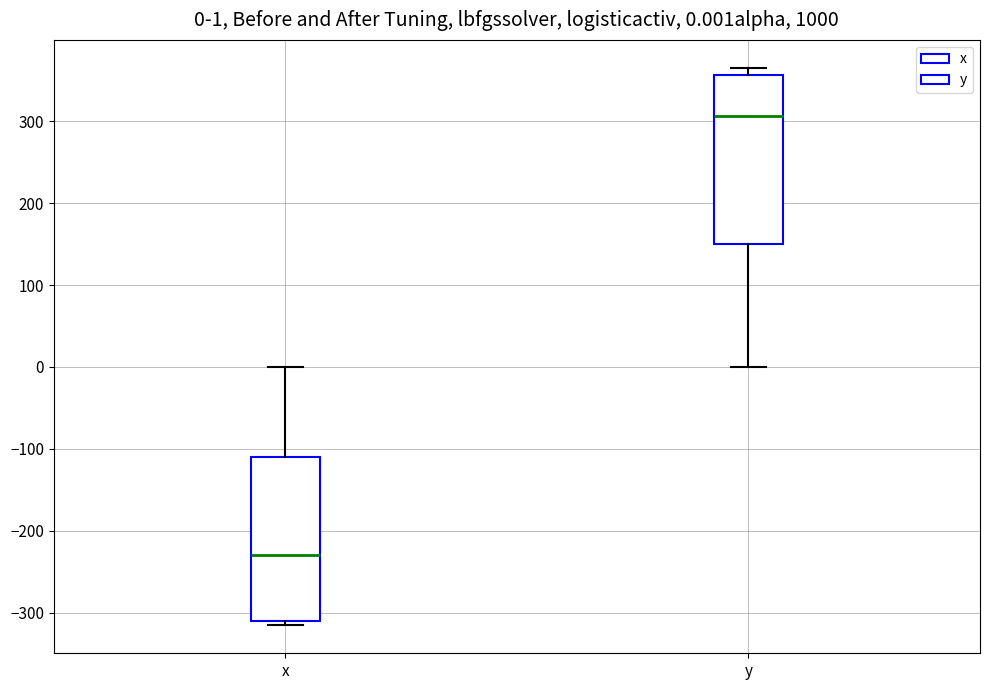

Which box has the lowest median line?

x